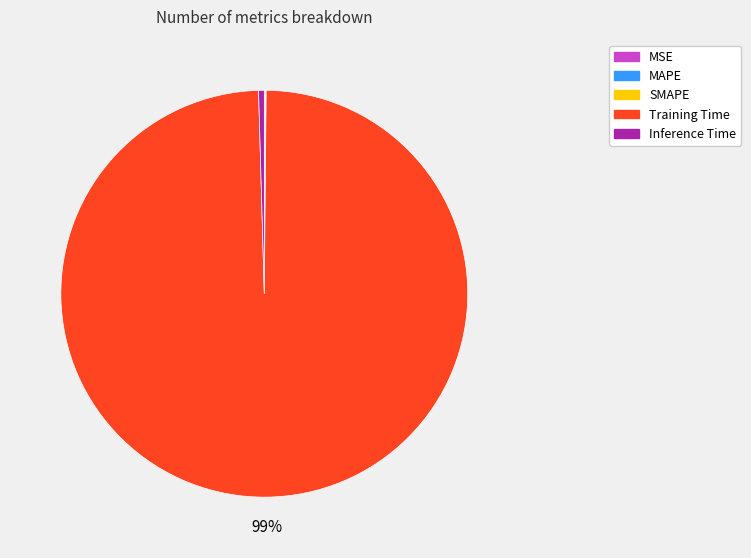

True or false: Inference Time accounts for 6% of the total.

False